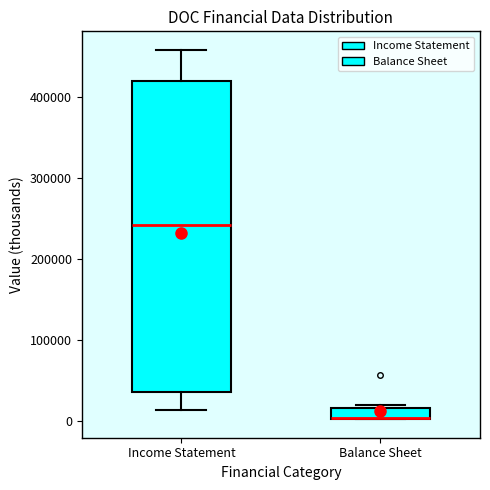

Comparing the boxes themselves (not the whiskers), which one is the tallest?

Income Statement